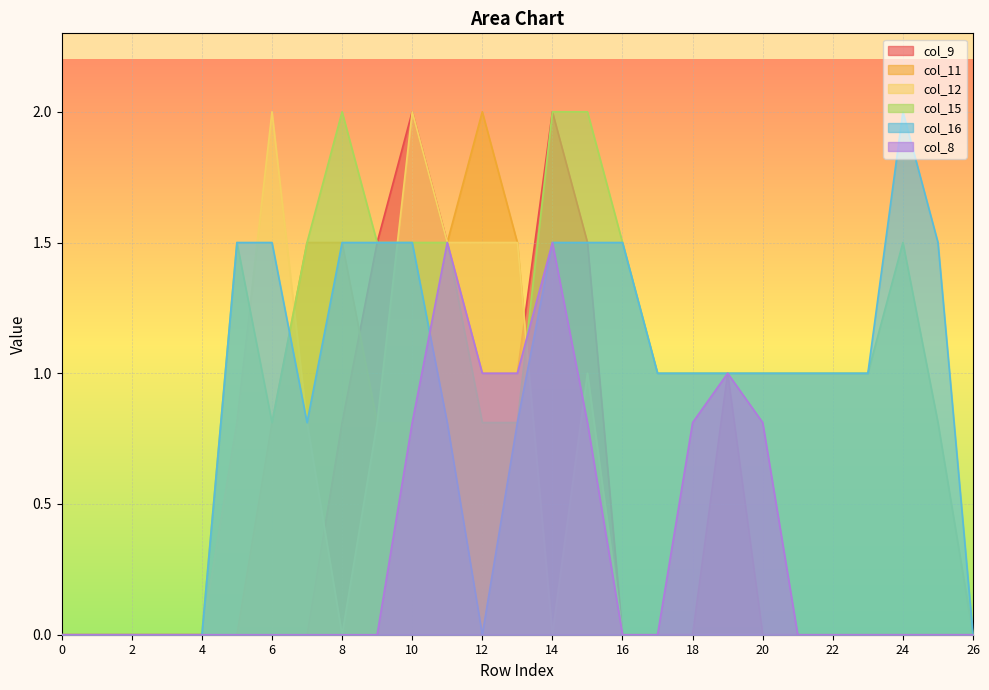

At which category is the sum across all series the highest?

10